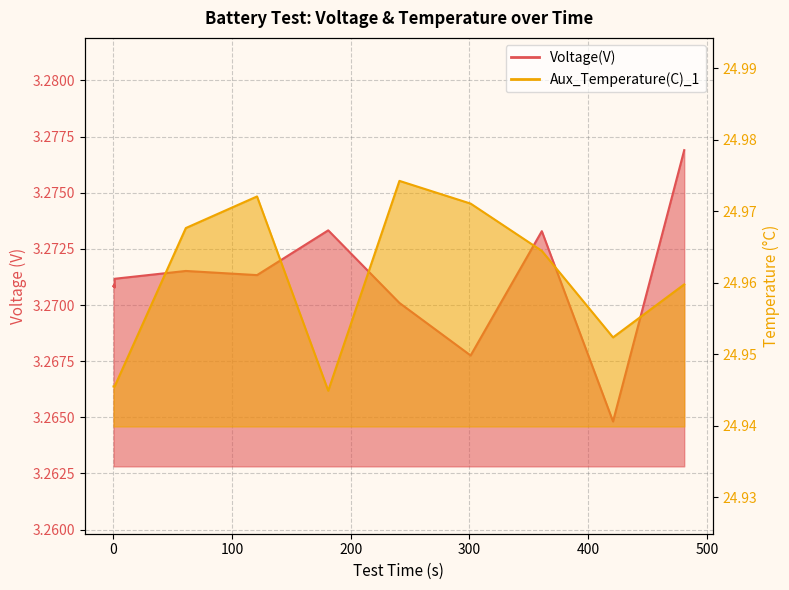

What is the spread (max minus min) of values at 100?

21.7